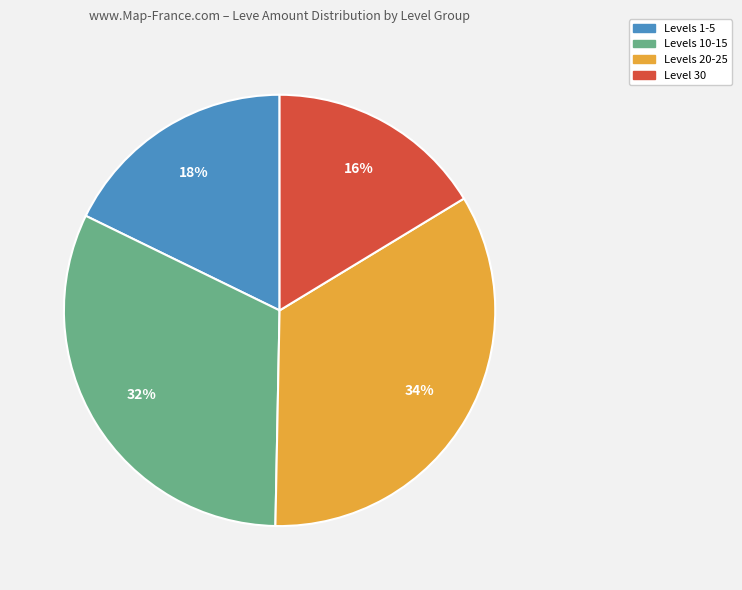

Is there a majority slice in this chart?

No